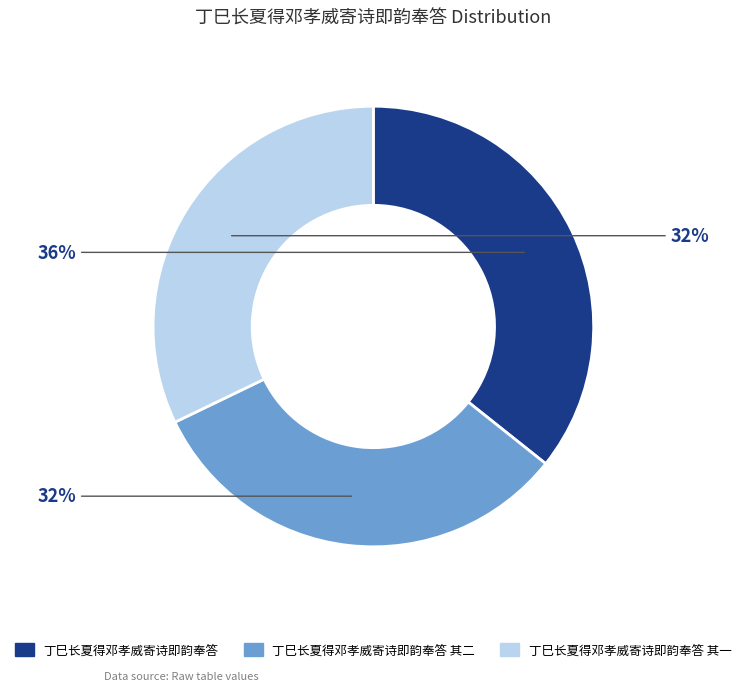

Does any single category account for the majority?

No